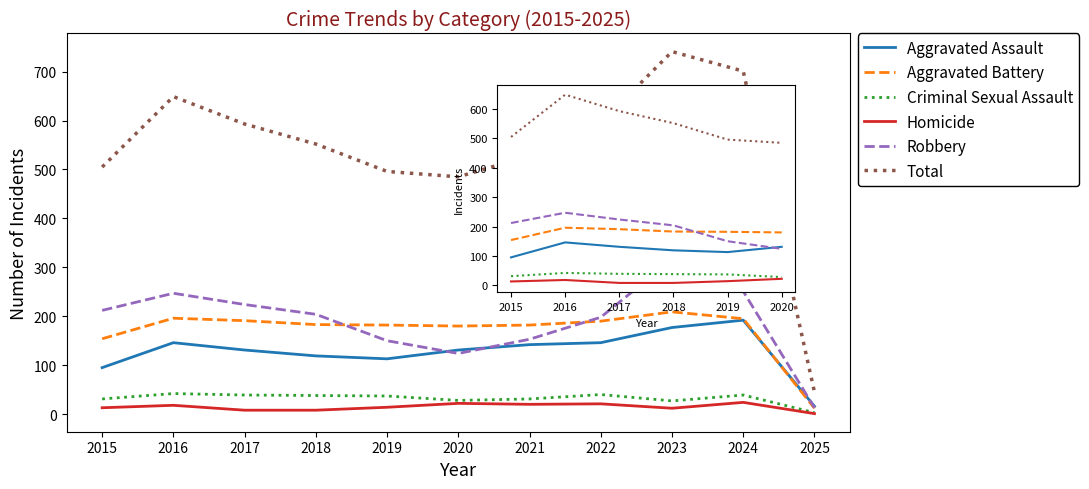

Does the chart display data point markers on the line(s)?

No